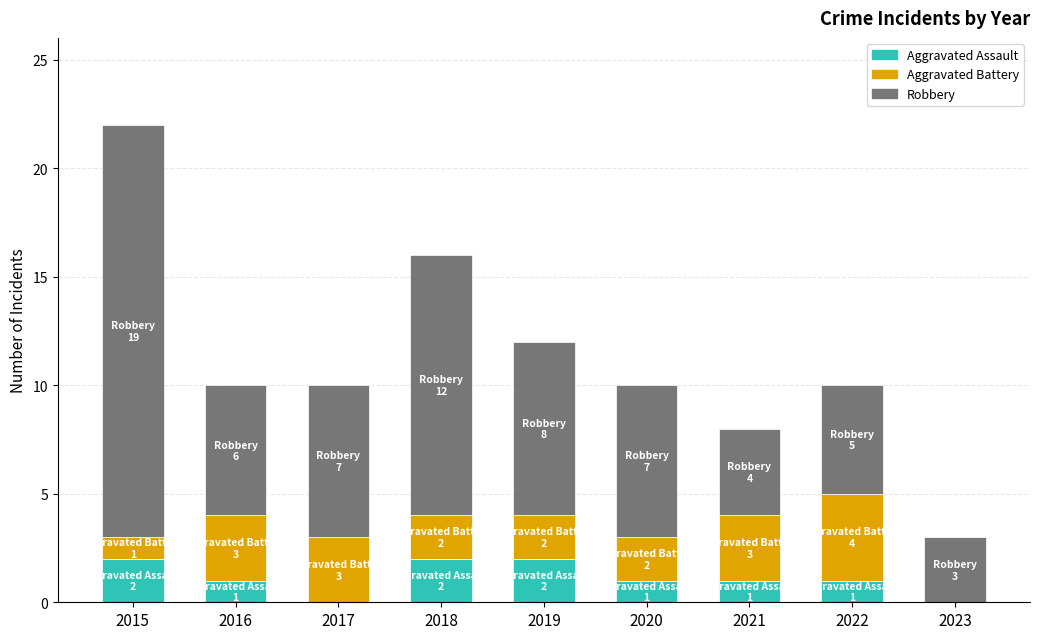

What is the total value across all series at 2018?

16